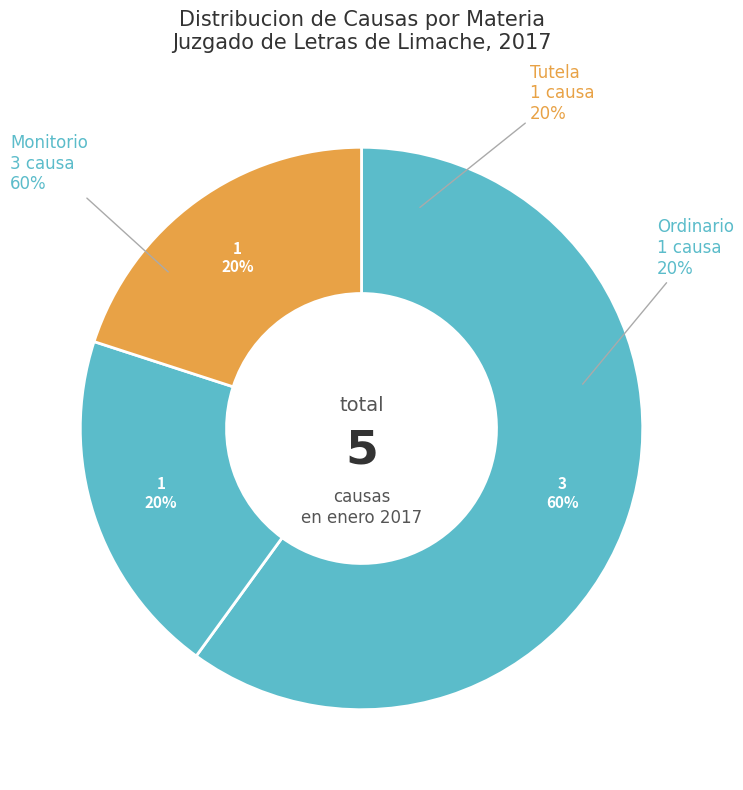

Do Monitorio and Ordinario together represent more than half of the pie?

Yes